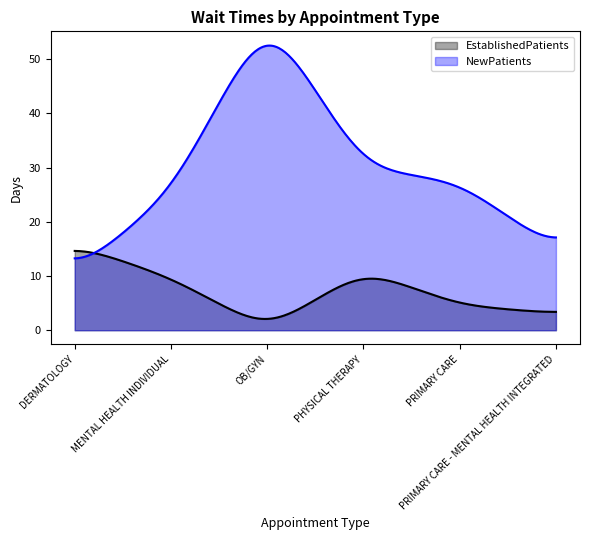

How many categories are shown in the chart?

300